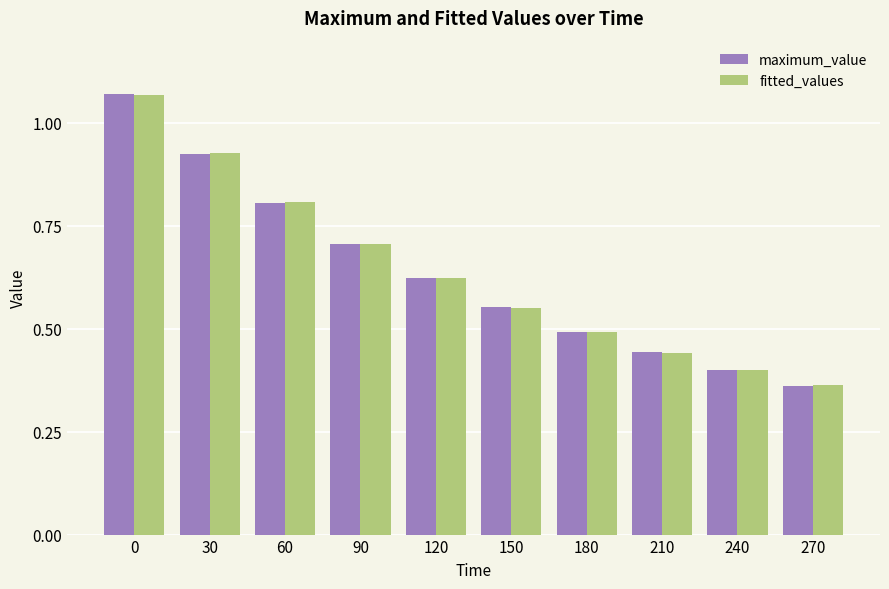

Where is fitted_values nearest to the value 0?

270